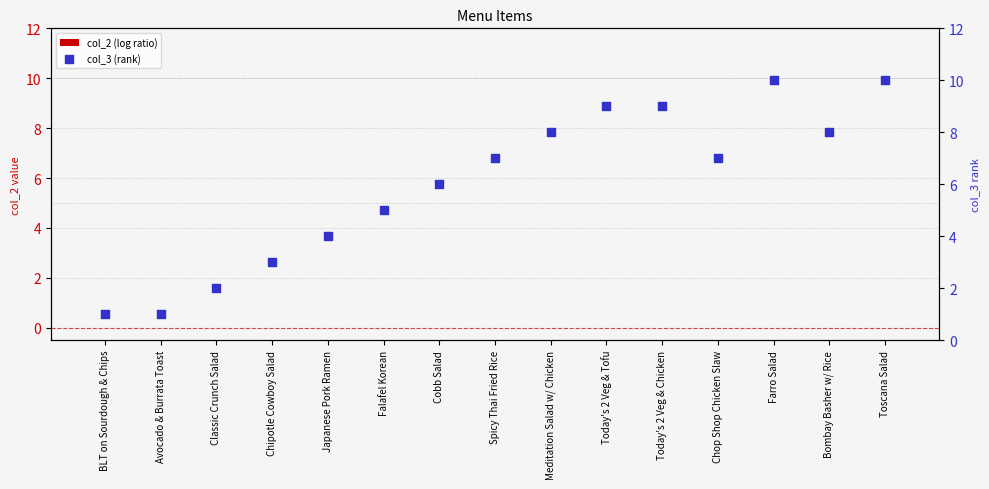

What are all the series names shown in the legend?

col_2 (log ratio), col_3 (rank)